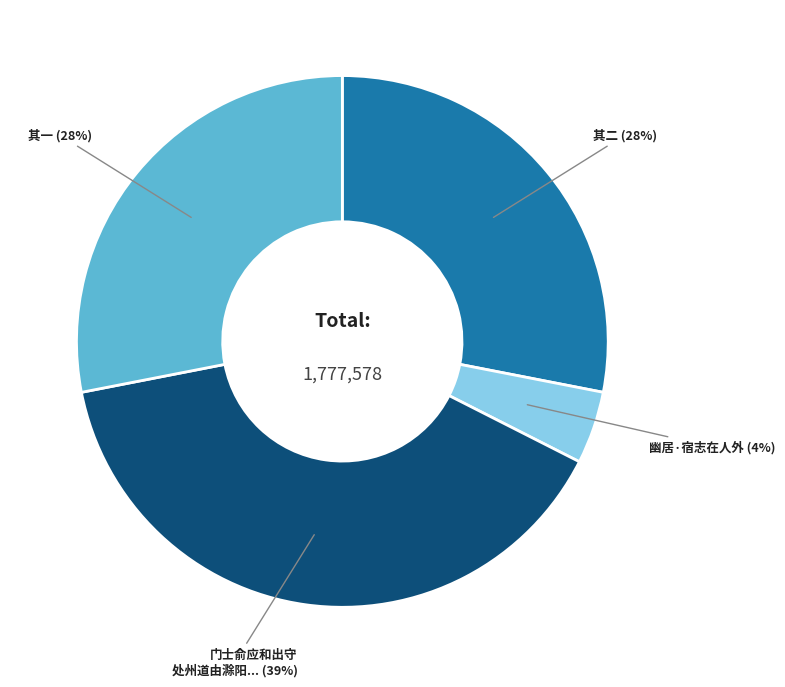

To the nearest percent, what is the difference between the largest and smallest slice percentages?

35%